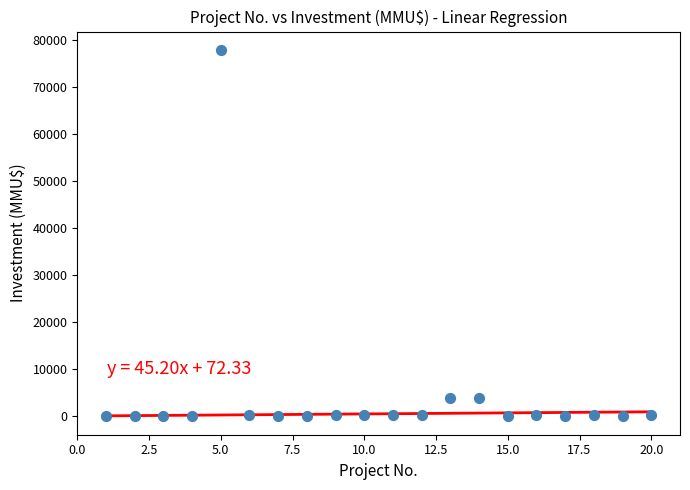

What is the range of Y values (max minus min)?

78000